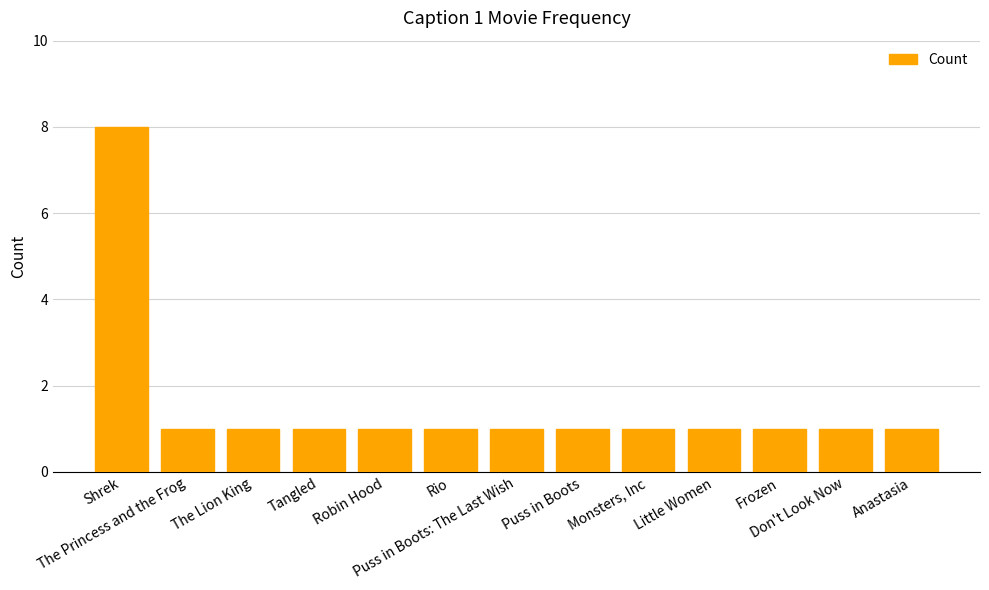

What is the greatest value displayed?

8